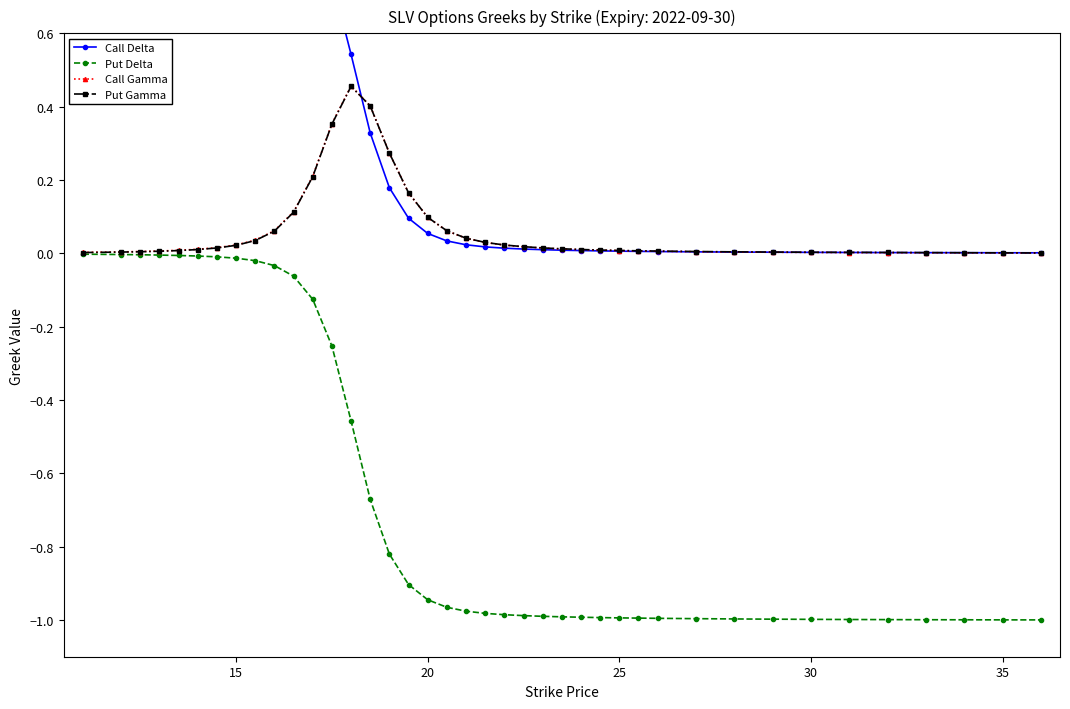

What is the smallest value displayed?

-1.0